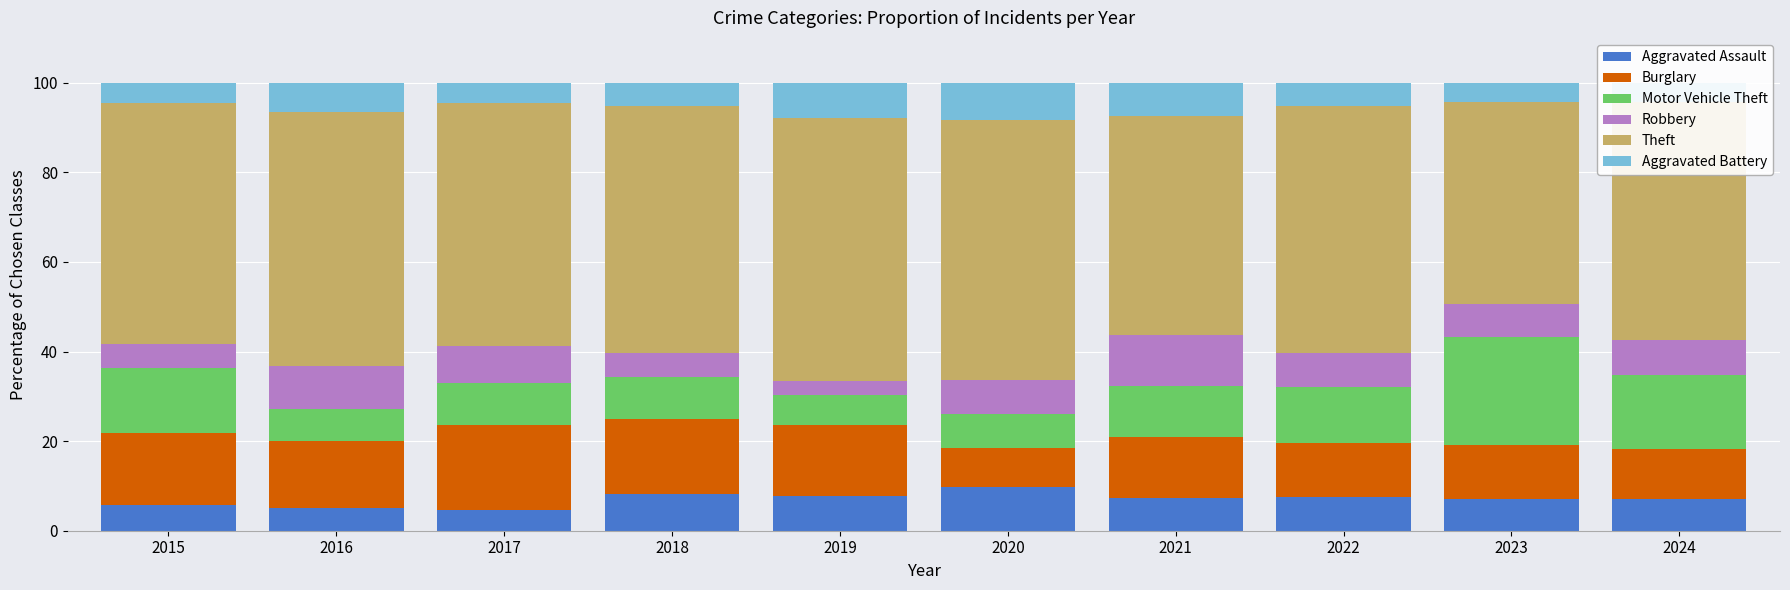

Reading left to right, what are all the values shown in this chart?

Aggravated Assault: 5.8	5.0	4.6	8.3	7.7	9.8	7.3	7.5	7.1	7.0
Burglary: 16.1	15.1	19.0	16.6	15.9	8.7	13.5	12.0	12.1	11.2
Motor Vehicle Theft: 14.5	7.1	9.2	9.3	6.6	7.6	11.5	12.5	24.0	16.5
Robbery: 5.2	9.7	8.3	5.4	3.2	7.6	11.3	7.7	7.3	7.8
Theft: 53.9	56.6	54.2	55.2	58.6	57.9	49.0	55.1	45.2	53.2
Aggravated Battery: 4.5	6.5	4.6	5.2	8.0	8.4	7.3	5.2	4.3	4.2